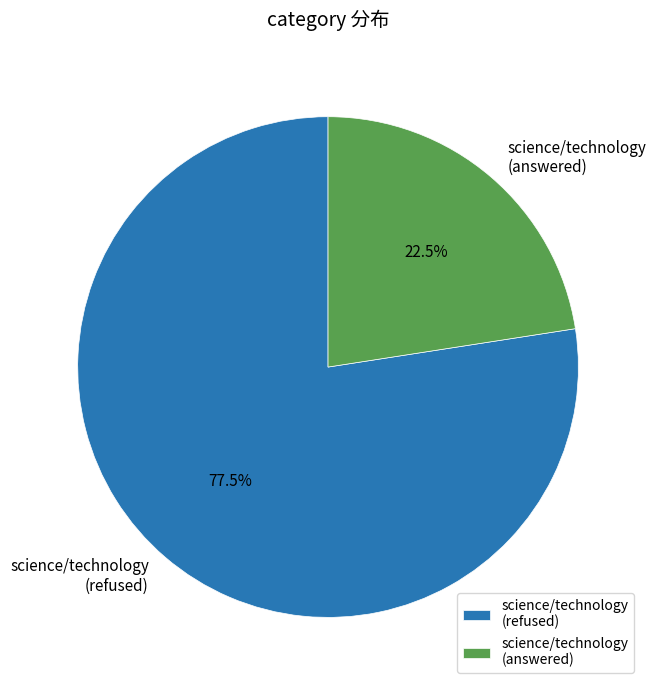

Which slice is the smallest?

science/technology (answered)